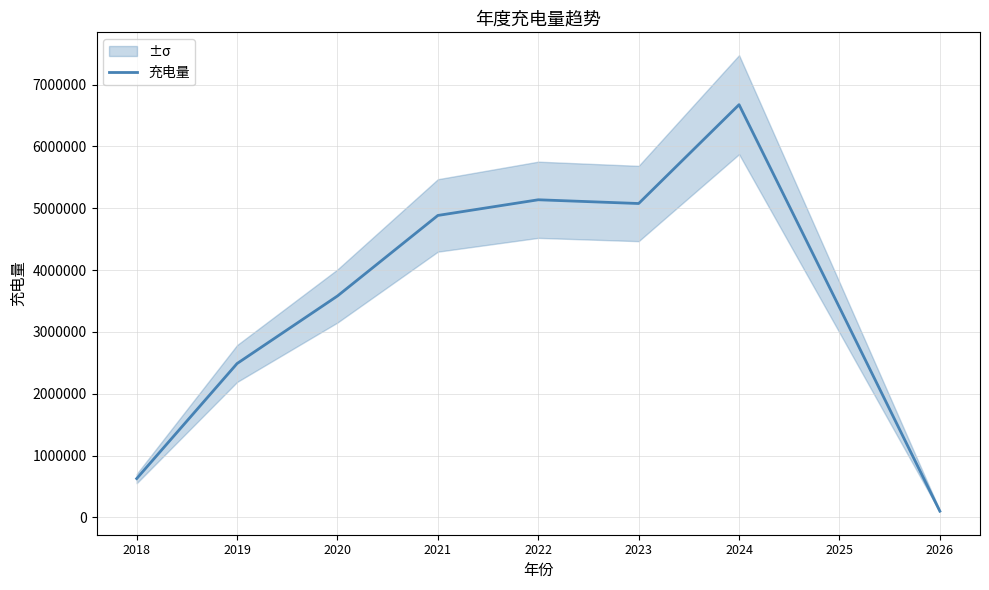

Reading right to left, what are all the values shown in this chart?

2026=100000.0	2025=3395628.6	2024=6674722.1	2023=5076097.3	2022=5136589.4	2021=4883218.0	2020=3580420.5	2019=2487651.5	2018=626625.0